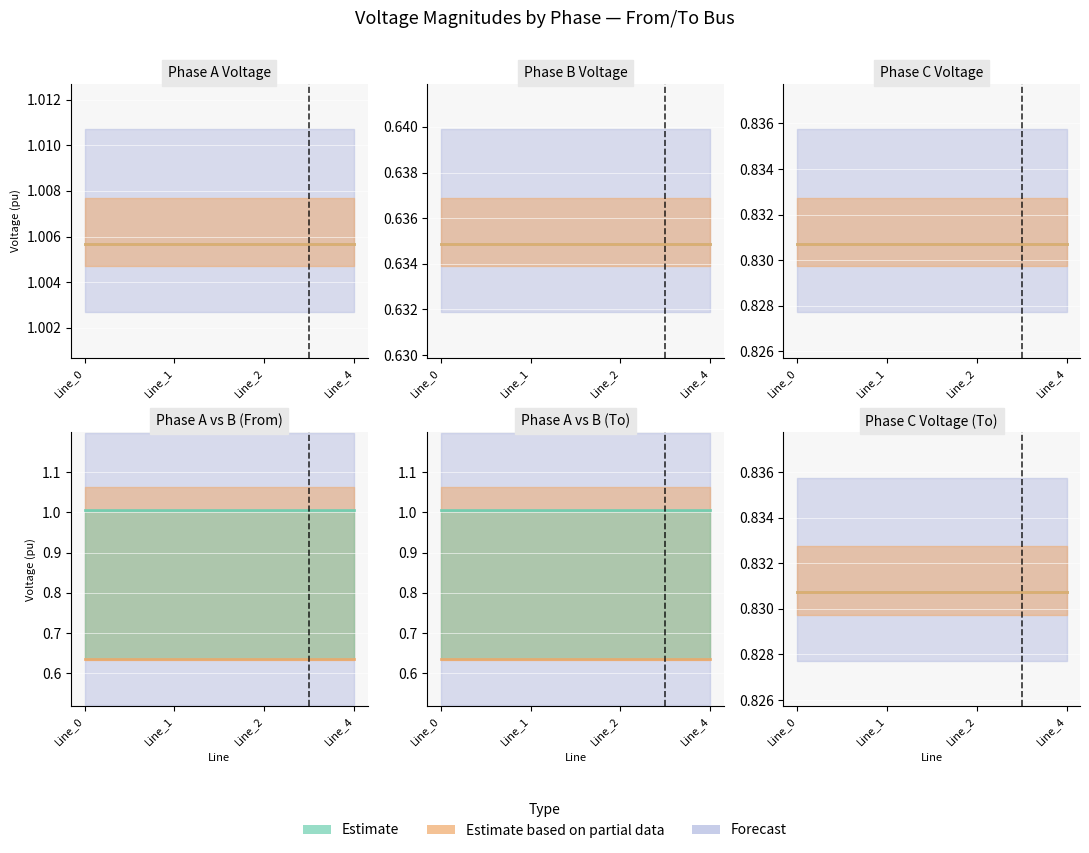

True or false: pf_vm_b_to_pu and pf_vm_c_to_pu cross at least once.

False